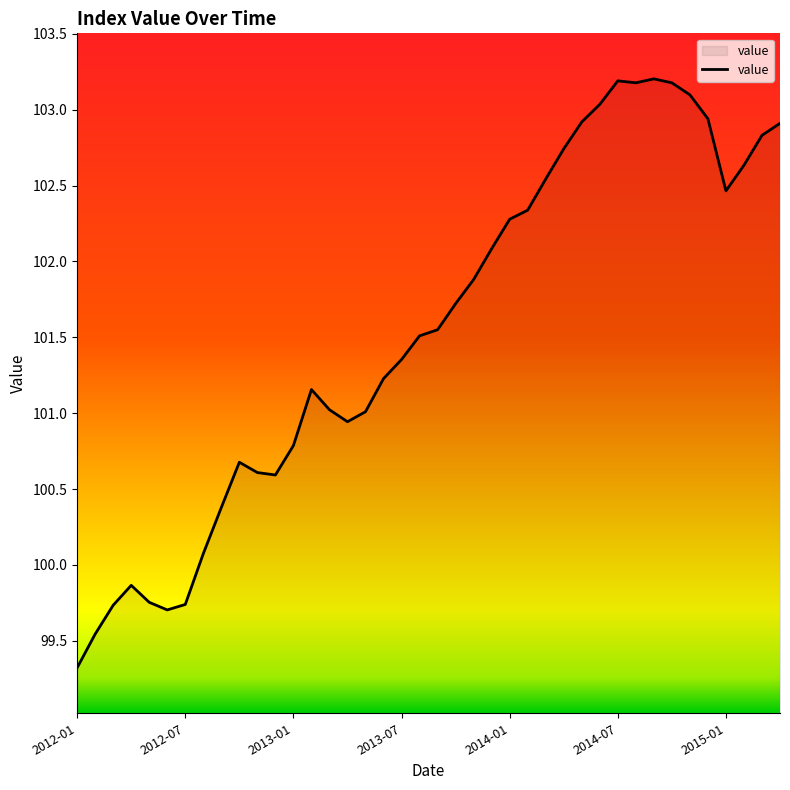

What is the difference between the maximum and minimum values?

3.9